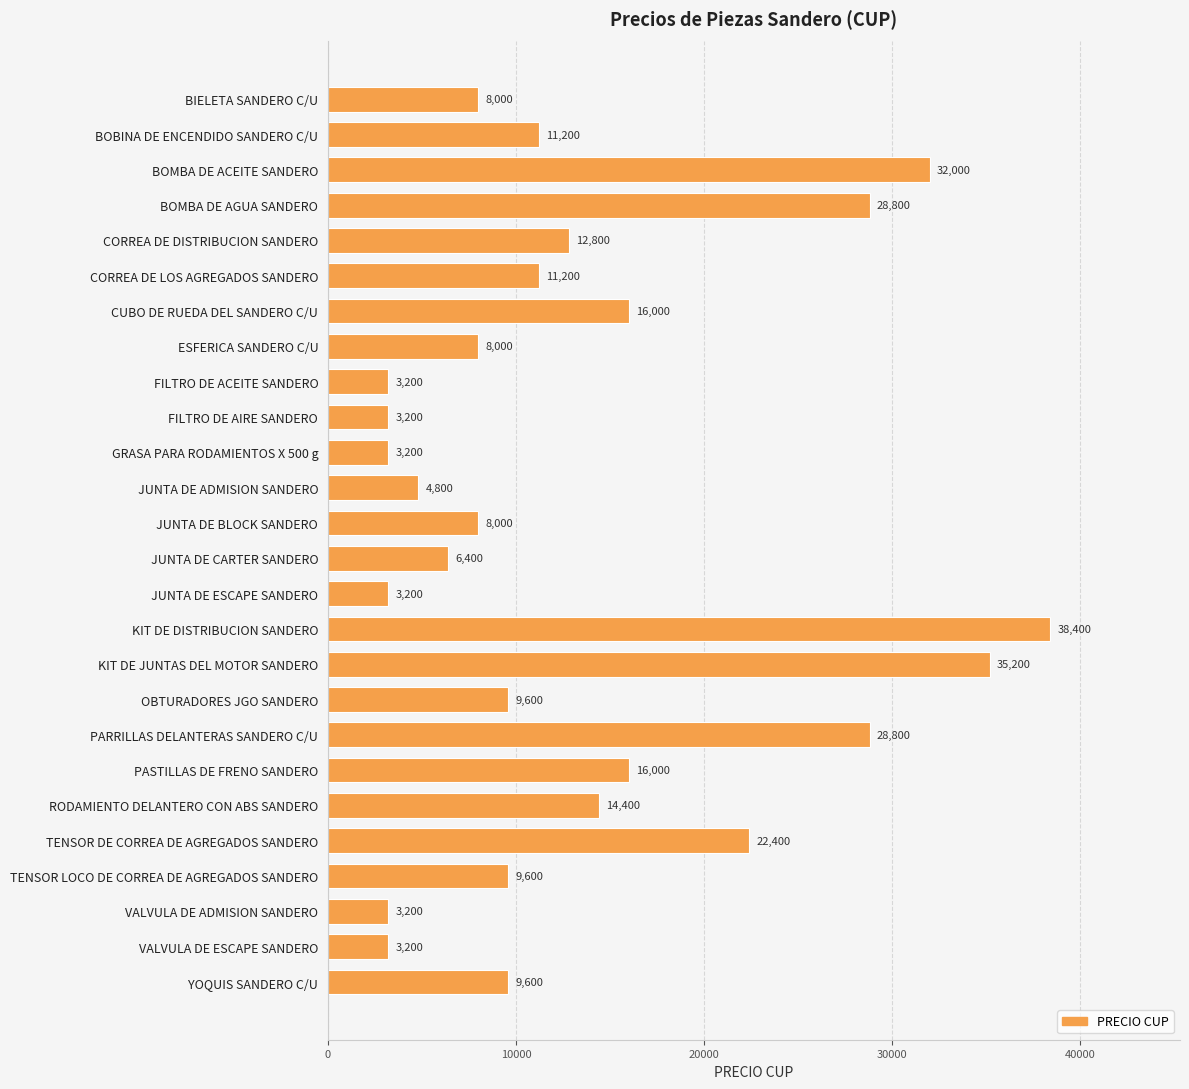

Reading top to bottom, list all the values displayed in this chart.

BIELETA SANDERO C/U=8000	BOBINA DE ENCENDIDO SANDERO C/U=11200	BOMBA DE ACEITE SANDERO=32000	BOMBA DE AGUA SANDERO=28800	CORREA DE DISTRIBUCION SANDERO=12800	CORREA DE LOS AGREGADOS SANDERO=11200	CUBO DE RUEDA DEL SANDERO C/U=16000	ESFERICA SANDERO C/U=8000	FILTRO DE ACEITE SANDERO=3200	FILTRO DE AIRE SANDERO=3200	GRASA PARA RODAMIENTOS X 500 g=3200	JUNTA DE ADMISION SANDERO=4800	JUNTA DE BLOCK SANDERO=8000	JUNTA DE CARTER SANDERO=6400	JUNTA DE ESCAPE SANDERO=3200	KIT DE DISTRIBUCION SANDERO=38400	KIT DE JUNTAS DEL MOTOR SANDERO=35200	OBTURADORES JGO SANDERO=9600	PARRILLAS DELANTERAS SANDERO C/U=28800	PASTILLAS DE FRENO SANDERO=16000	RODAMIENTO DELANTERO CON ABS SANDERO=14400	TENSOR DE CORREA DE AGREGADOS SANDERO=22400	TENSOR LOCO DE CORREA DE AGREGADOS SANDERO=9600	VALVULA DE ADMISION SANDERO=3200	VALVULA DE ESCAPE SANDERO=3200	YOQUIS SANDERO C/U=9600